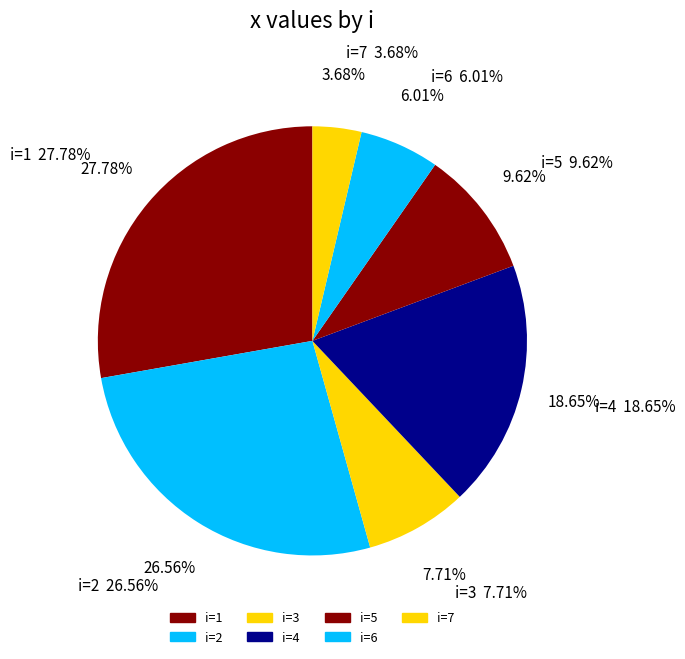

Which category has the biggest portion of the pie?

1